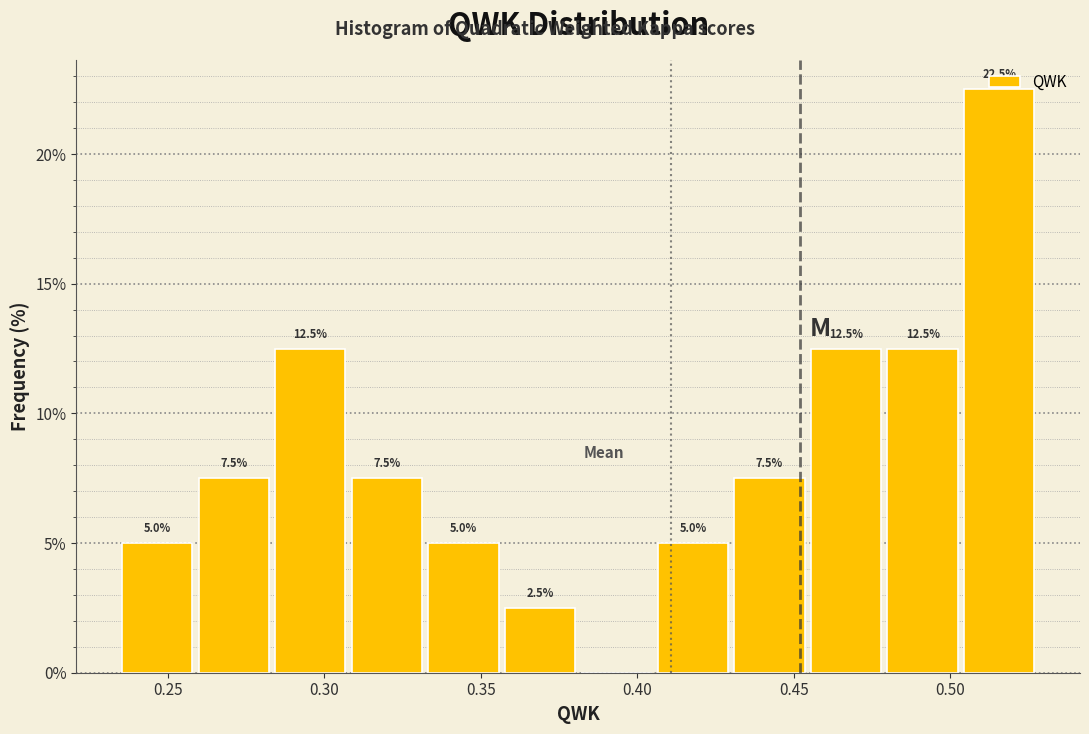

Over which range of the x-axis is the bar tallest?

0.505 to 0.530